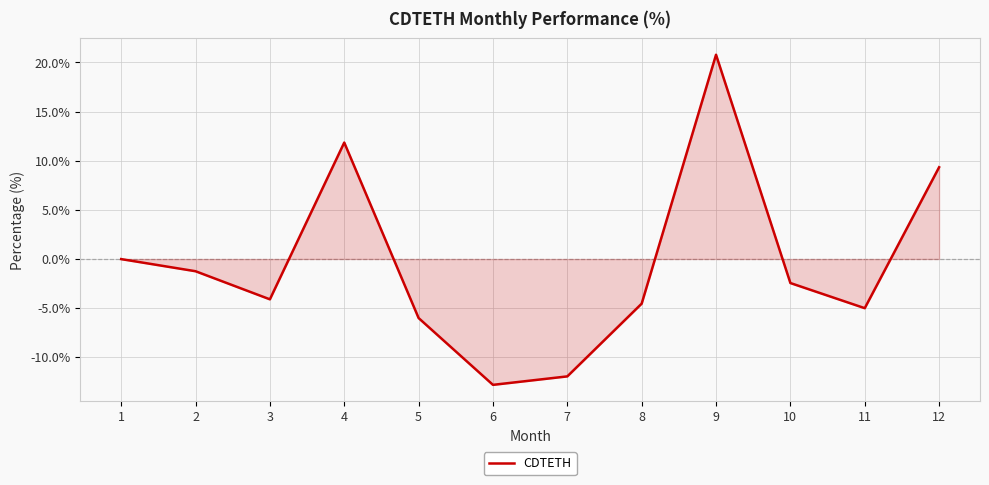

What is the greatest value displayed?

20.8